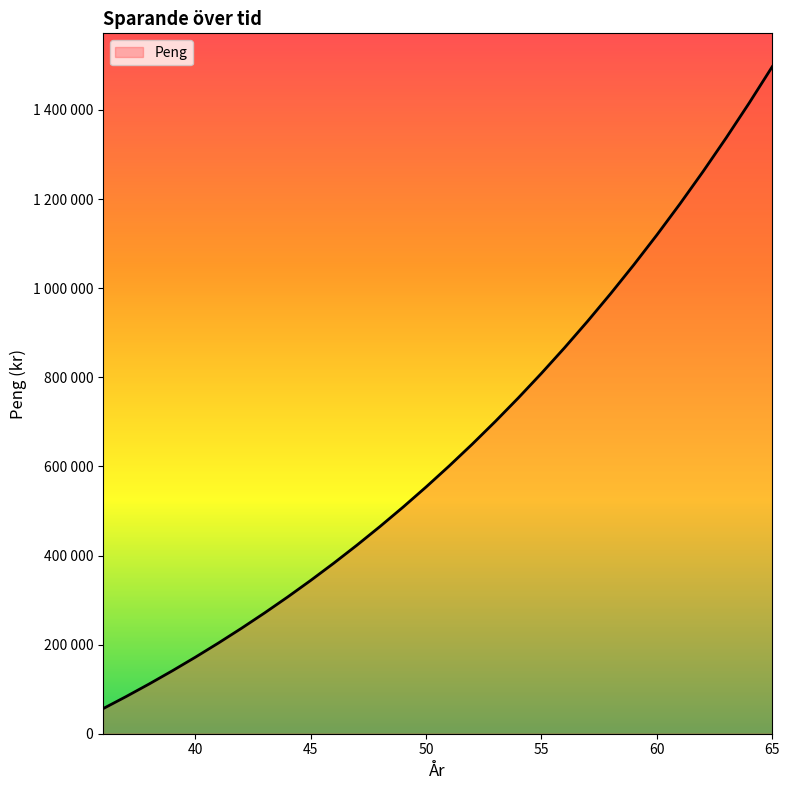

Is this an area chart (filled region under the line)?

Yes